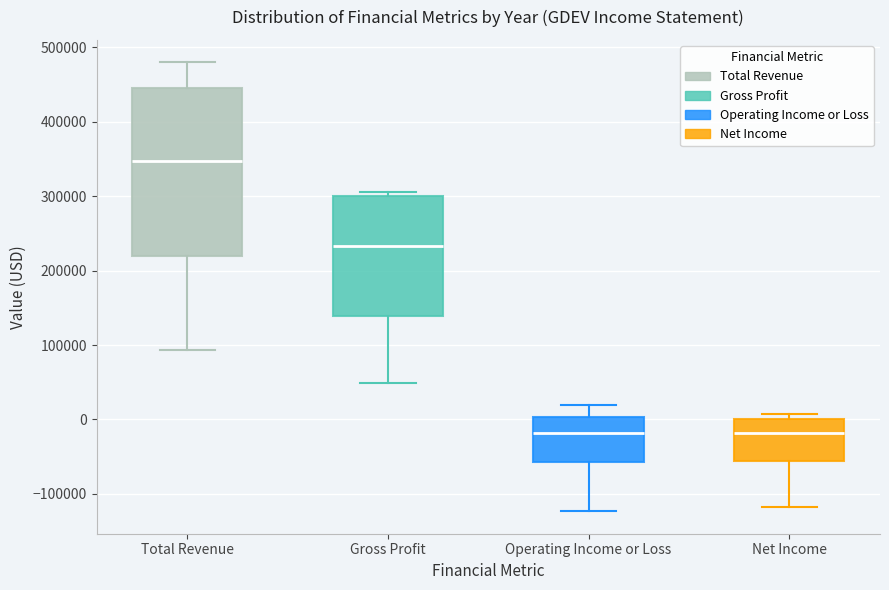

Which box is the tallest, from its lower edge to its upper edge?

Total Revenue